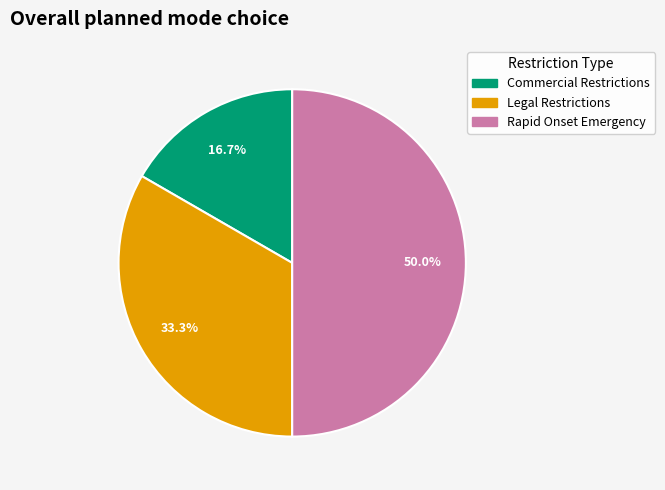

Which has a higher value, Commercial Restrictions or Rapid Onset Emergency?

Rapid Onset Emergency